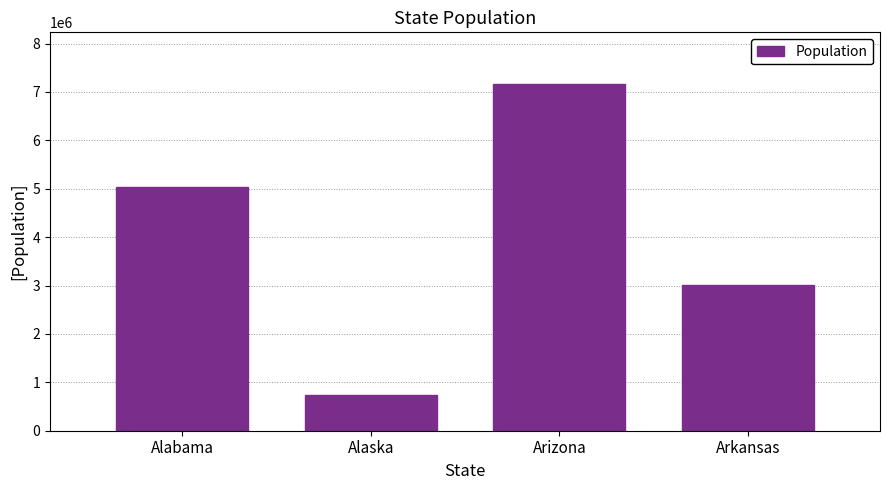

The chart shows a value of 9045902 at Alabama. True or false?

False